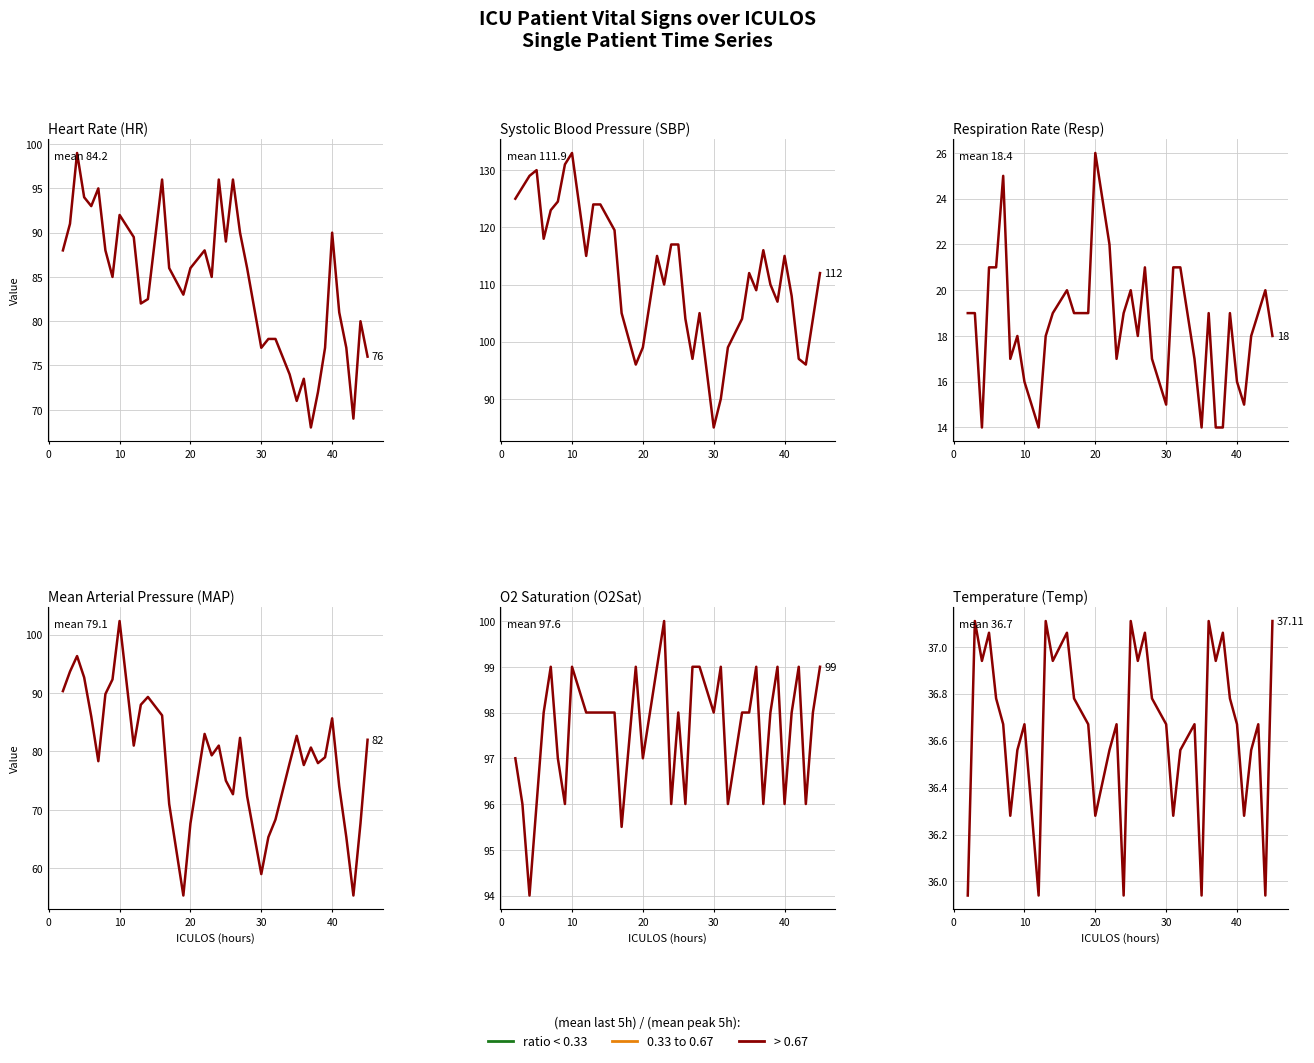

What is the maximum value for O2Sat?

100.0